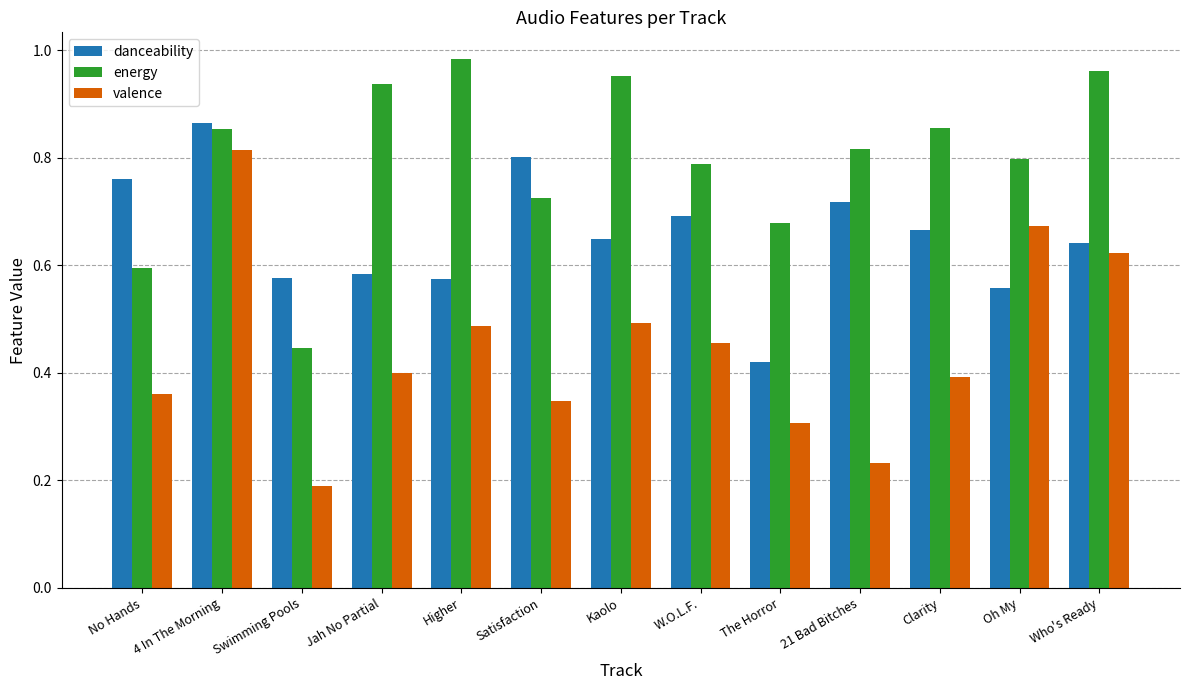

At which category is the sum across all series the highest?

4 In The Morning